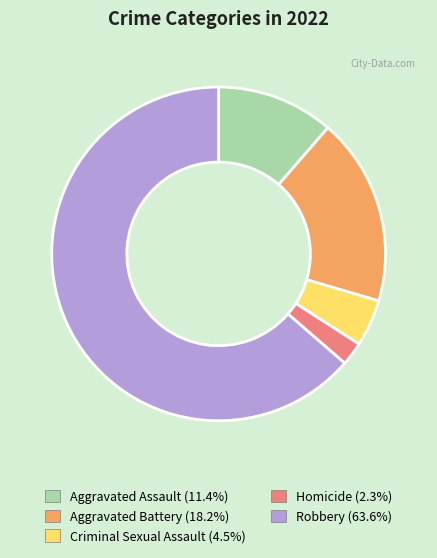

Rank the categories by value from lowest to highest.

Homicide, Criminal Sexual Assault, Aggravated Assault, Aggravated Battery, Robbery